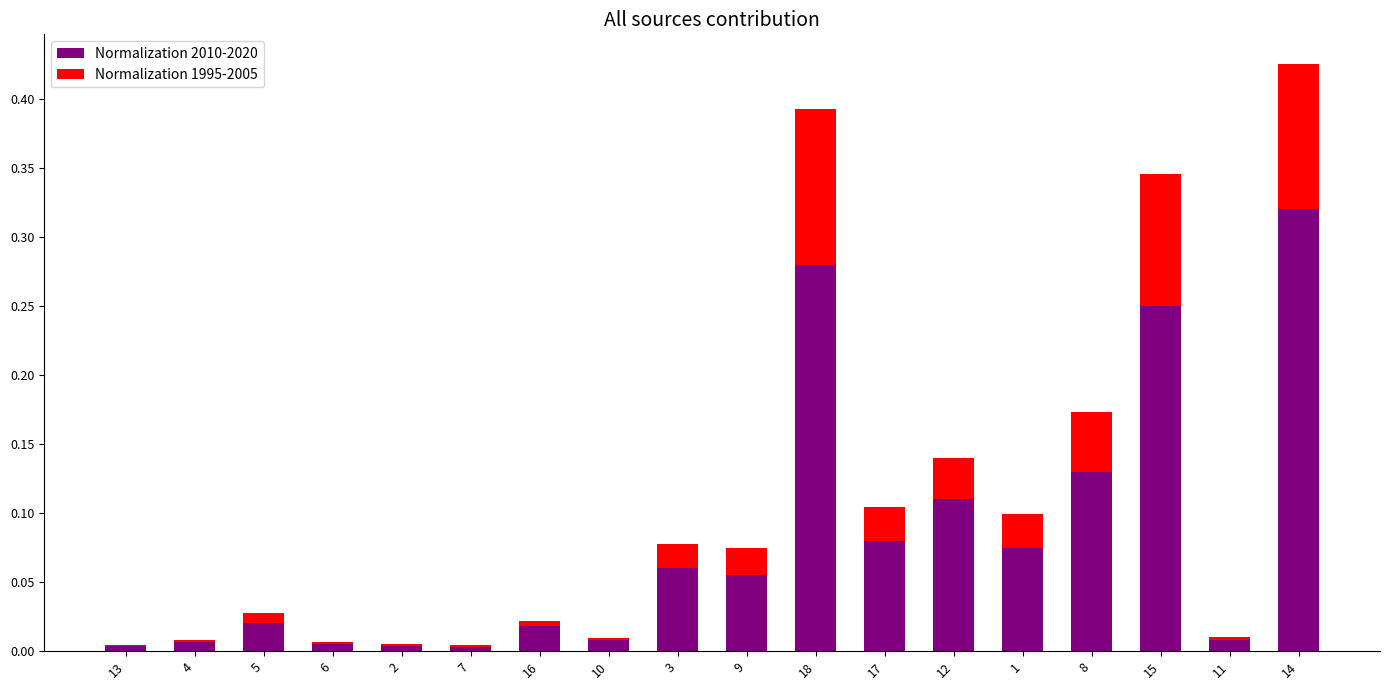

True or false: Normalization 2010-2020 has a value of 0.0 at 16.

True